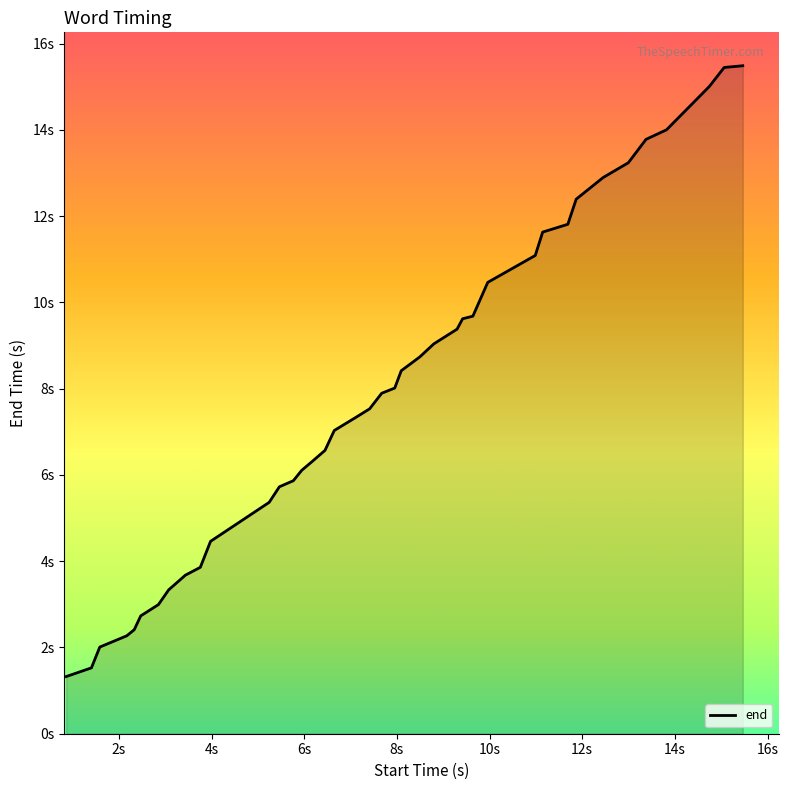

Is this an area chart (filled region under the line)?

Yes